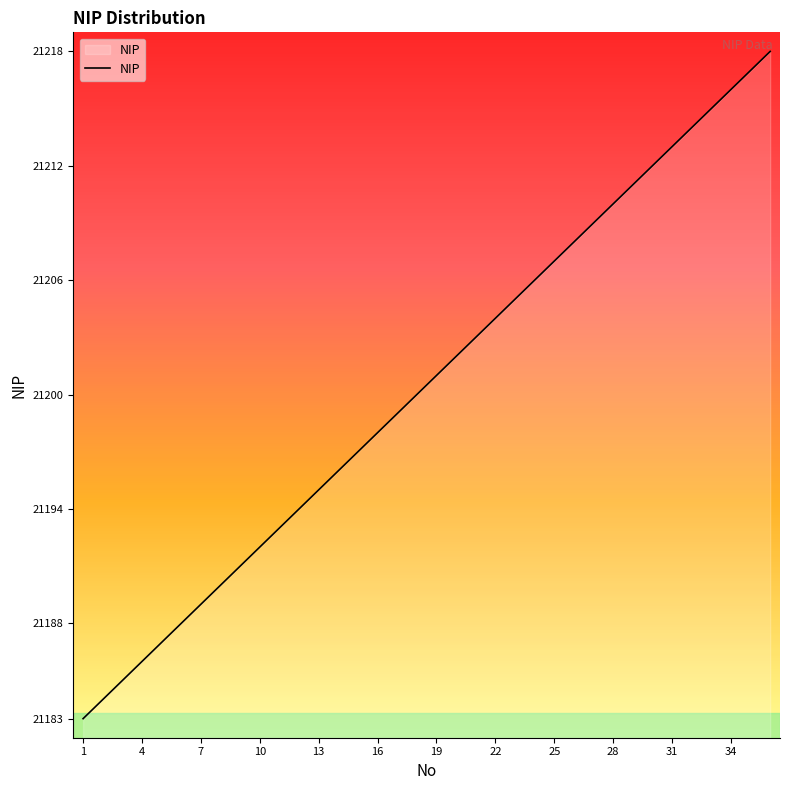

What is the difference between the maximum and minimum values?

35